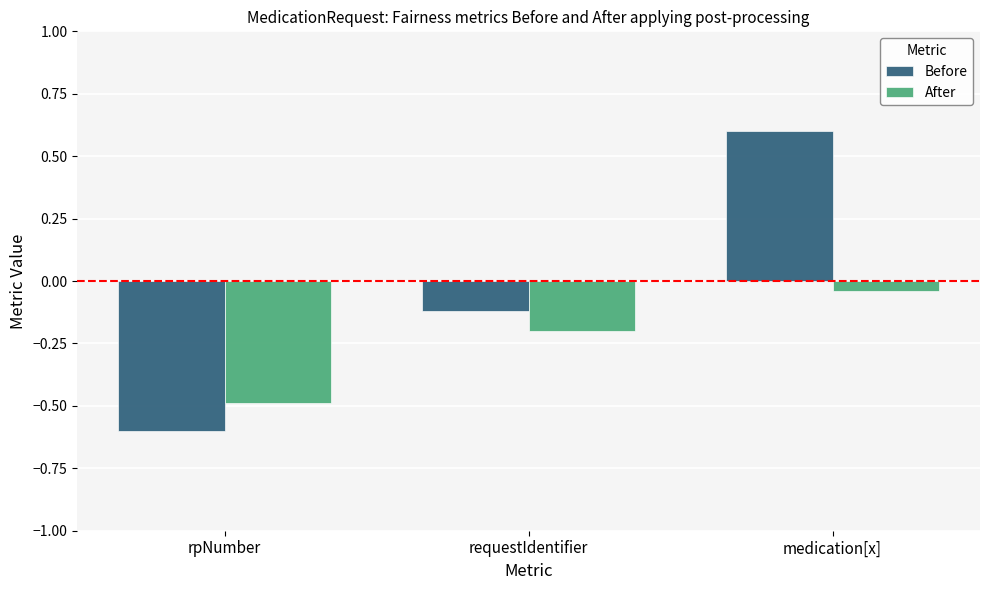

What are all the series names shown in the legend?

Before, After